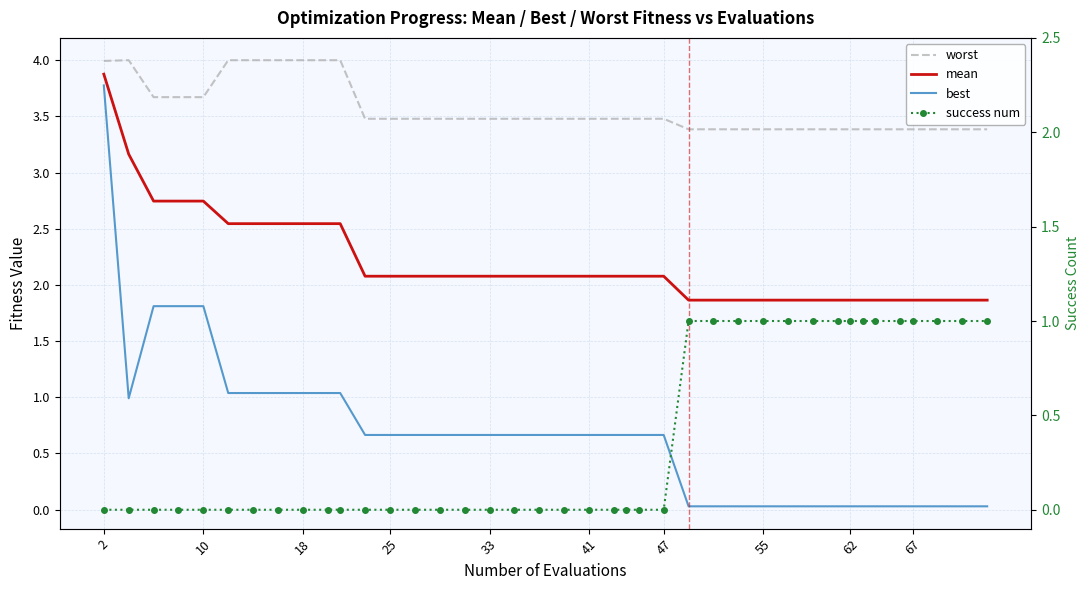

How many interior local valleys does the best series have?

1